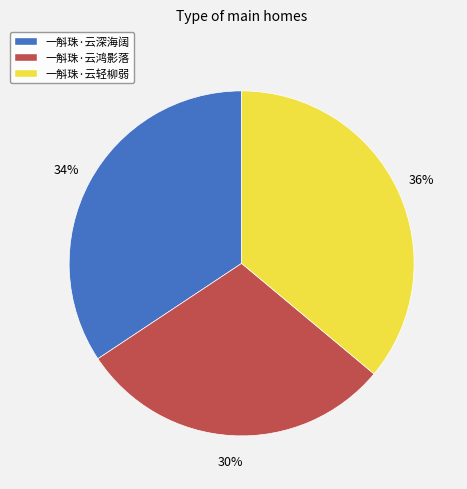

To the nearest percent, what is the difference between the largest and smallest slice percentages?

6%